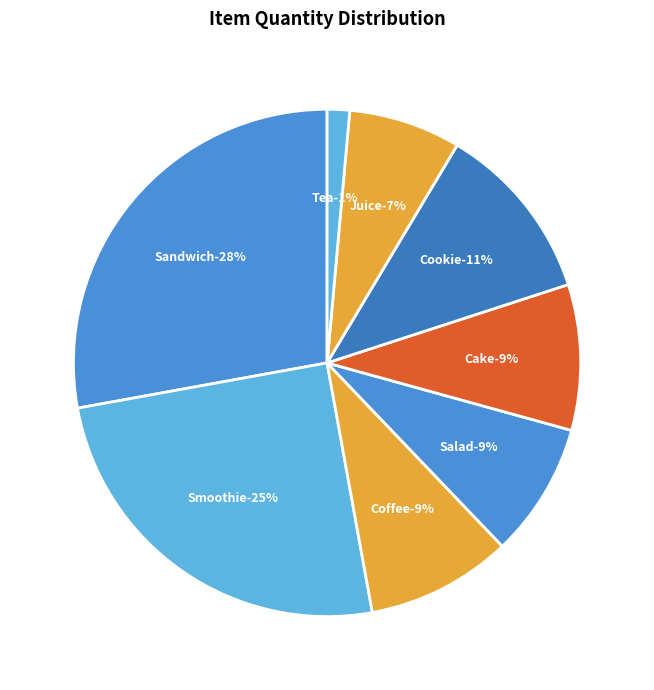

To the nearest percent, what portion does Cake represent?

9%